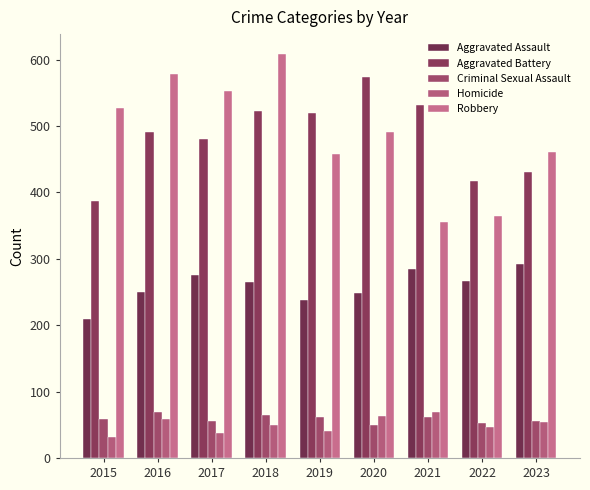

Reading left to right, what are all the values shown in this chart?

Aggravated Assault: 210	250	276	265	238	249	284	267	292
Aggravated Battery: 387	491	480	522	520	574	531	417	430
Criminal Sexual Assault: 58	69	55	65	61	49	62	52	56
Homicide: 32	59	37	49	40	63	69	47	54
Robbery: 527	579	553	608	458	491	356	364	461